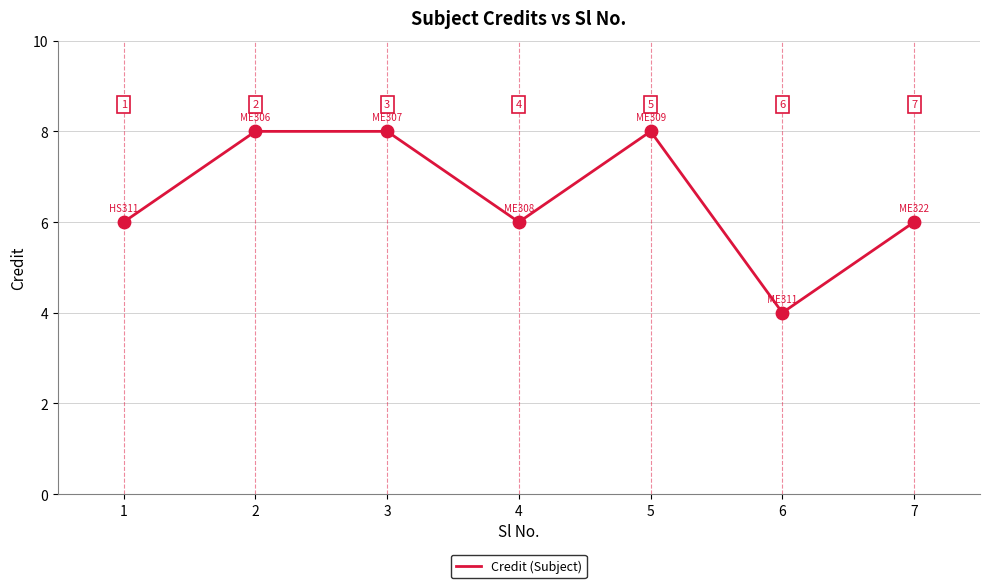

What is the ratio of the value at 2 to the value at 6?

2.0